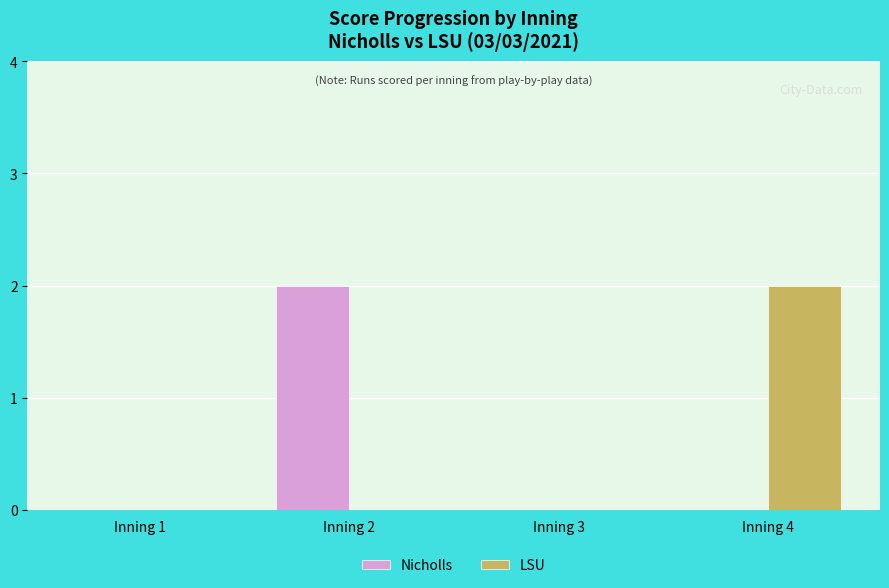

How many distinct data groups are displayed?

2